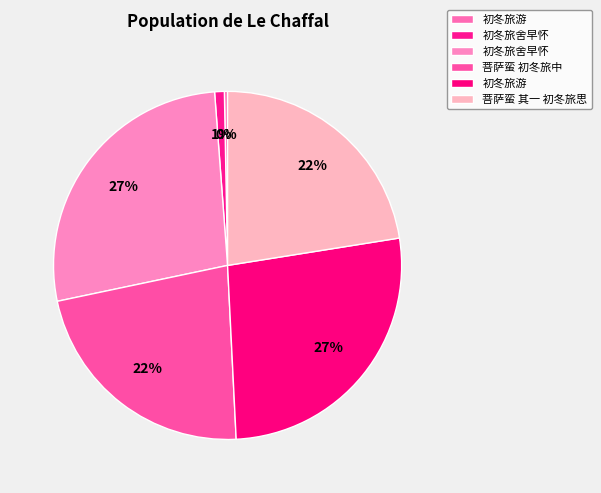

How many segments does this pie chart have?

6